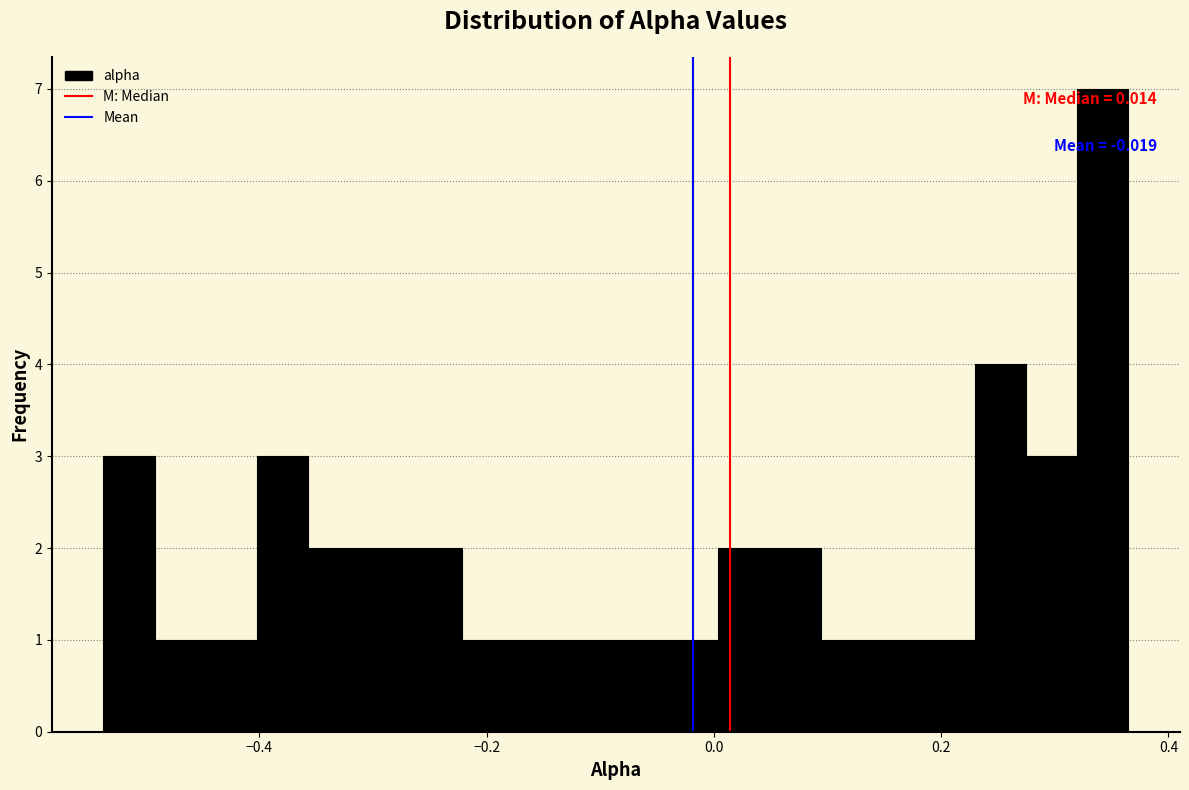

Read against the x-axis, roughly where is the centre of the tallest bar?

0.34